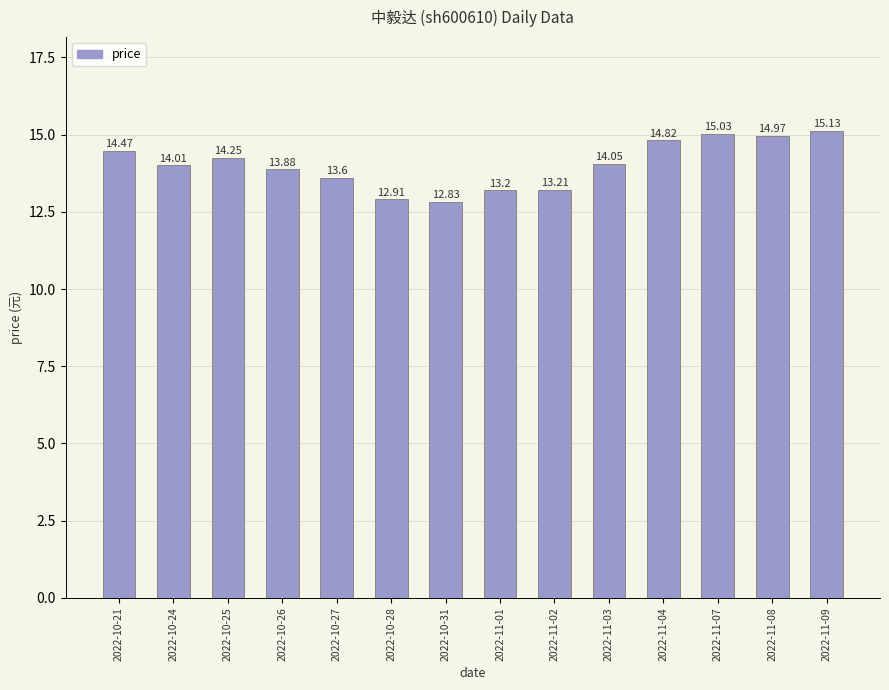

The chart shows a value of 25.3 at 2022-10-21. True or false?

False